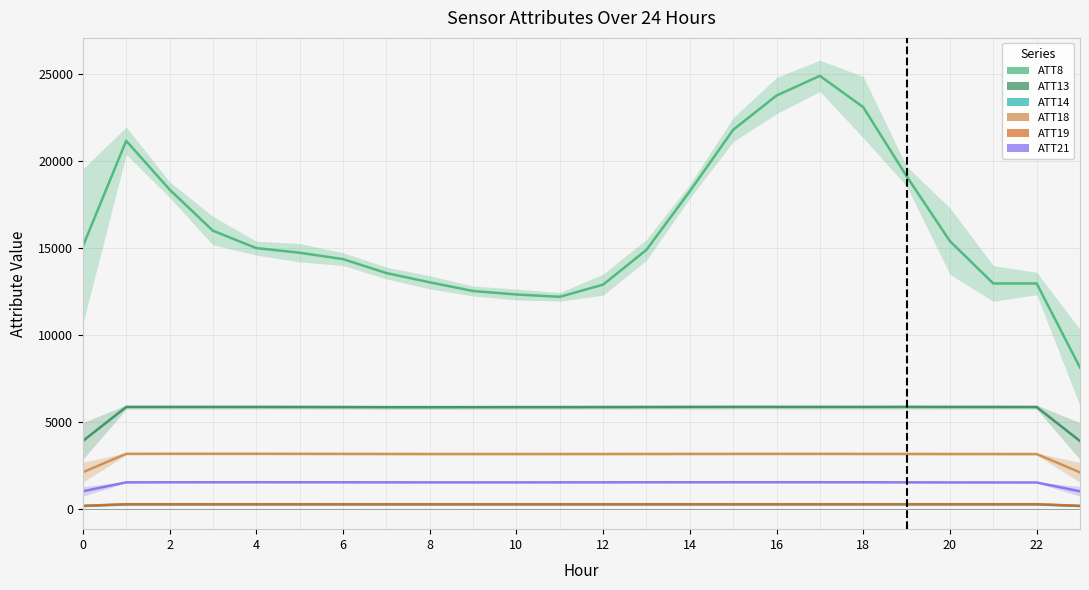

True or false: ATT8 and ATT14 cross at least once.

False